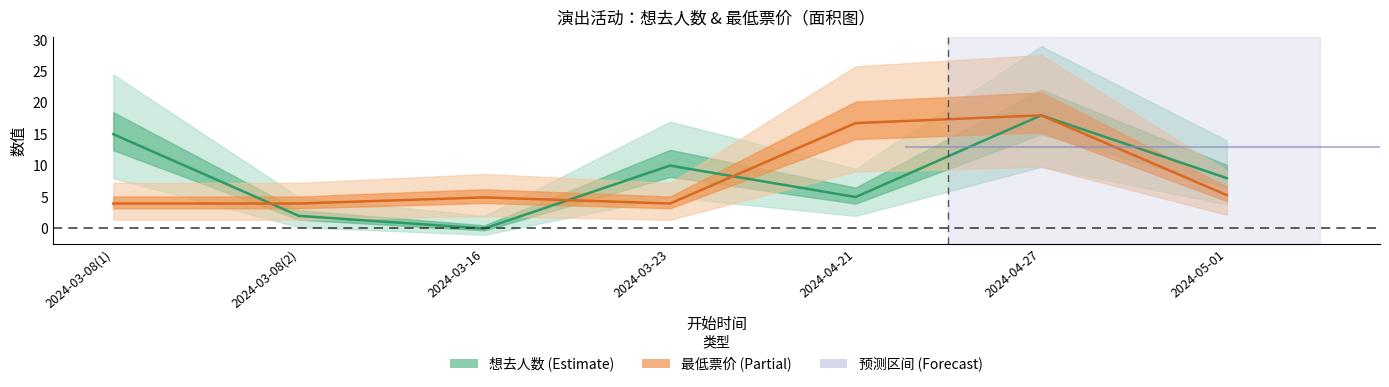

Is the value of 最低票价 at 2024-03-08(1) greater than the value of 想去人数 at 2024-04-21?

No